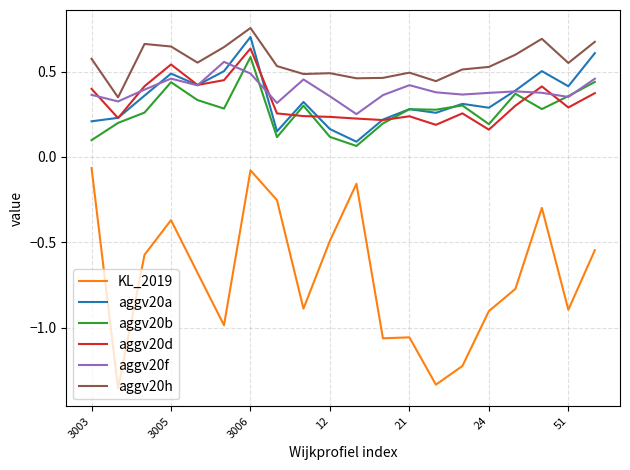

At how many categories does at least one series exceed 0?

20